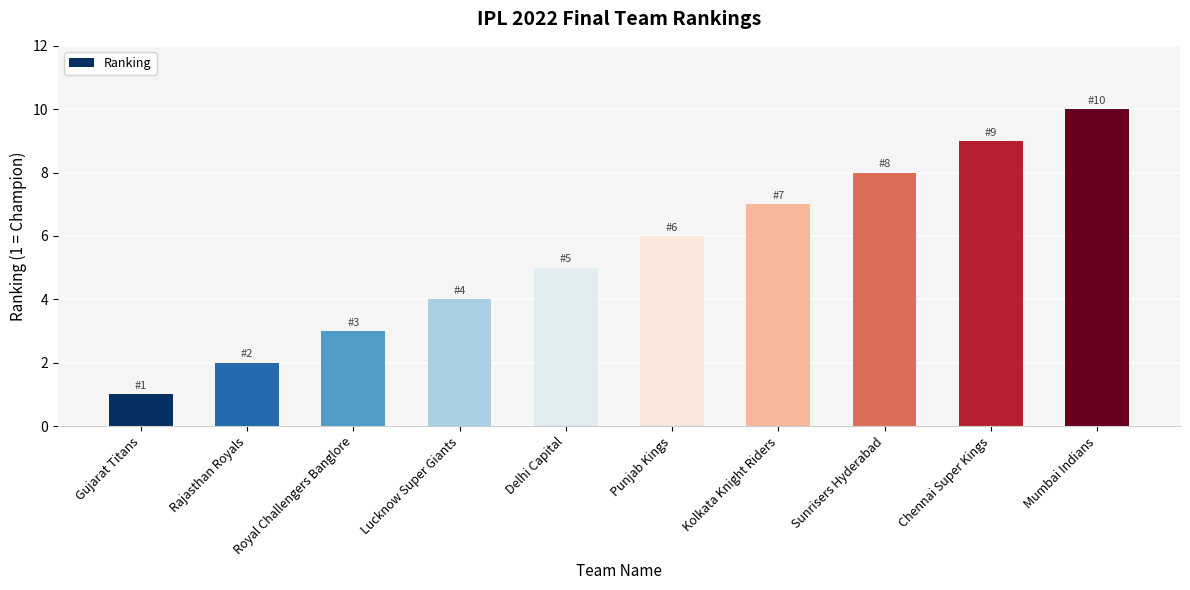

Which category has the highest value across all series?

Mumbai Indians